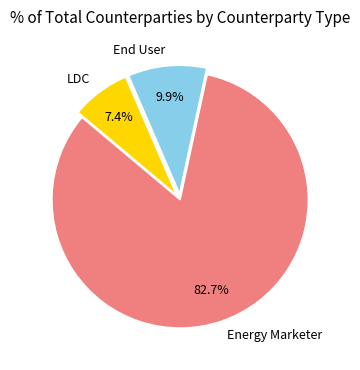

To the nearest percent, what is the average slice percentage?

33%